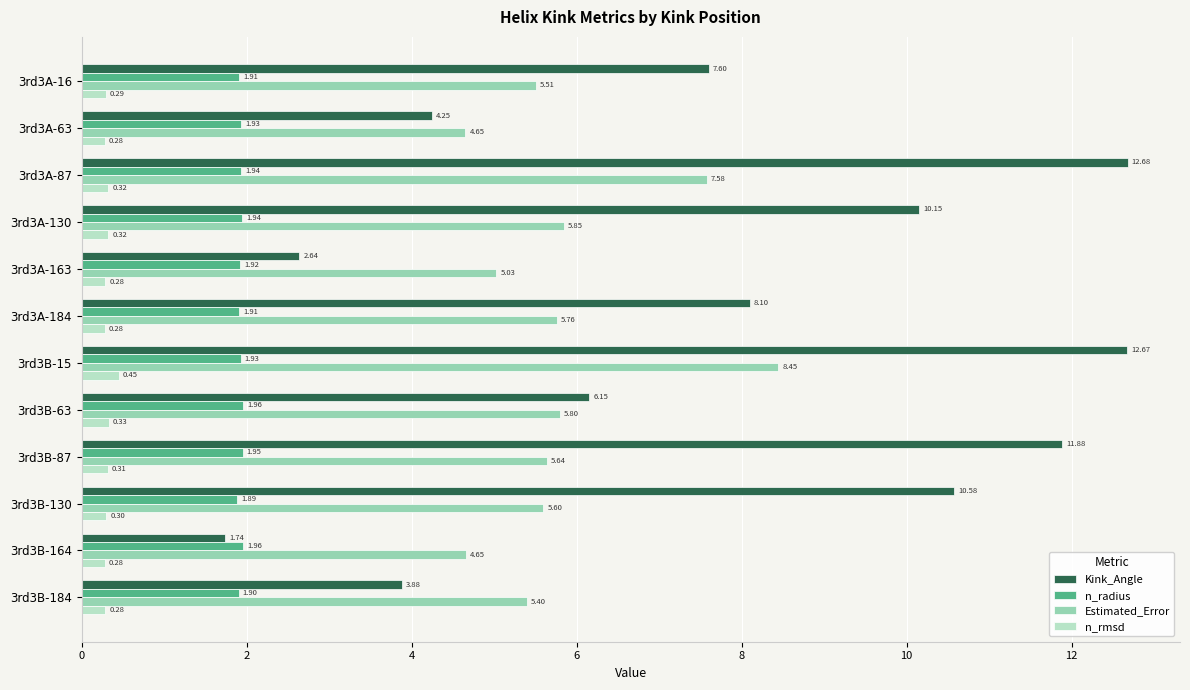

Rank the series at 3rd3B-184 from highest to lowest value.

Estimated_Error, Kink_Angle, n_radius, n_rmsd